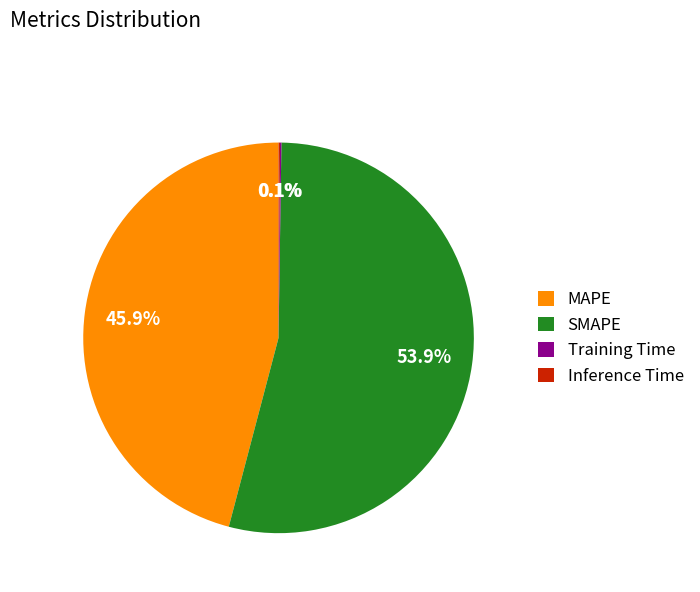

Which slice is the largest?

SMAPE